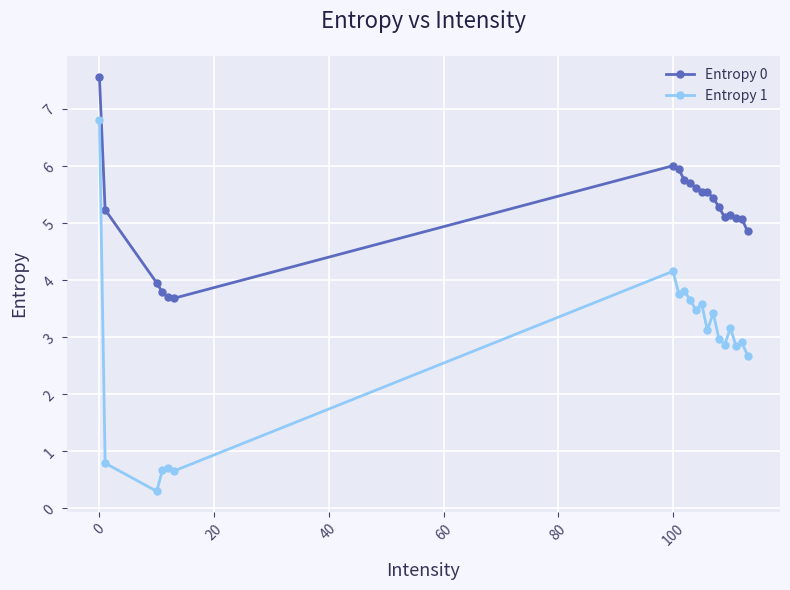

How many lines are shown in the chart?

2